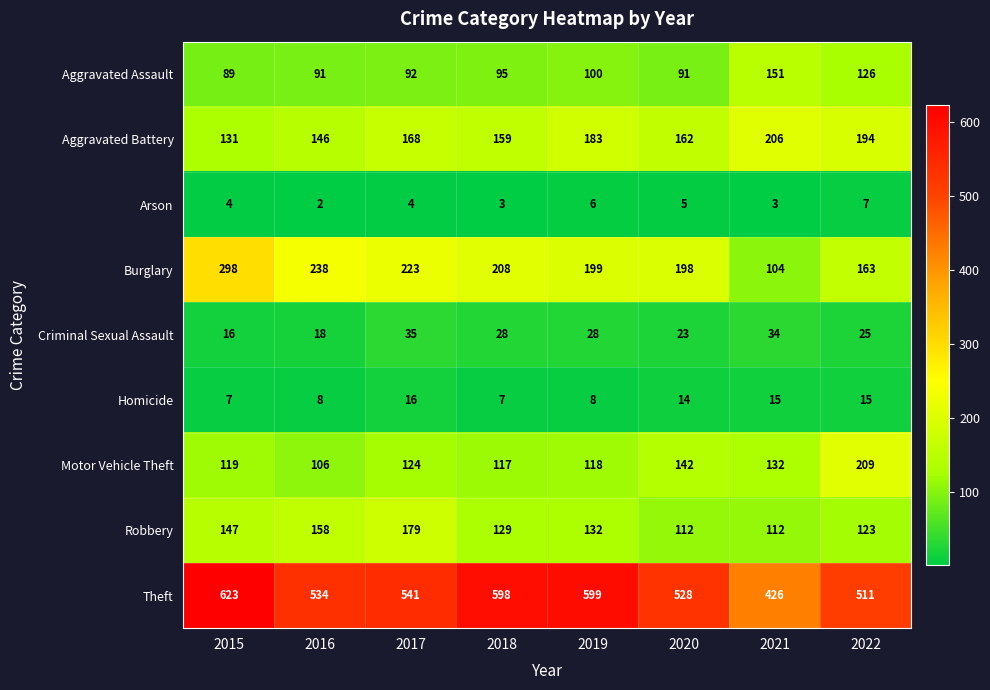

What is the greatest value displayed?

623